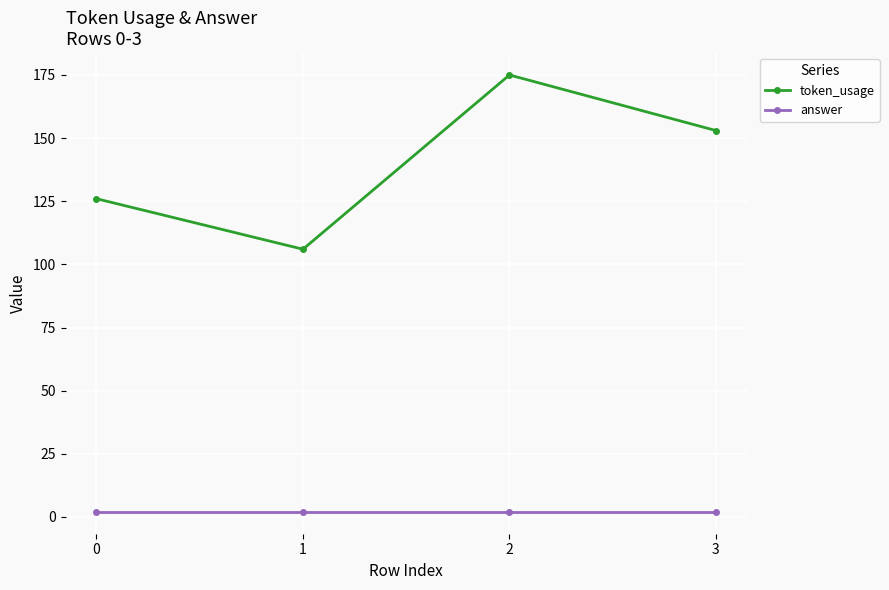

Which series has the widest spread of values?

token_usage